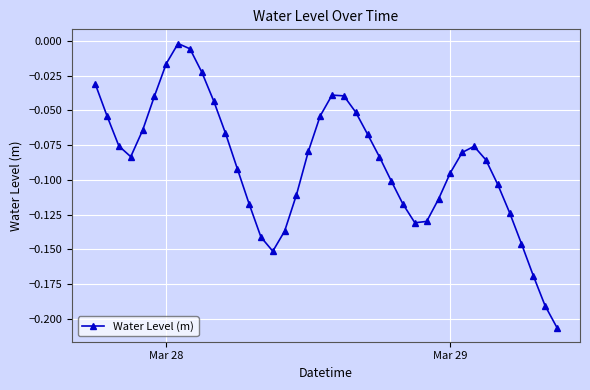

How many interior local peaks (higher than both neighbors) does the data have?

3